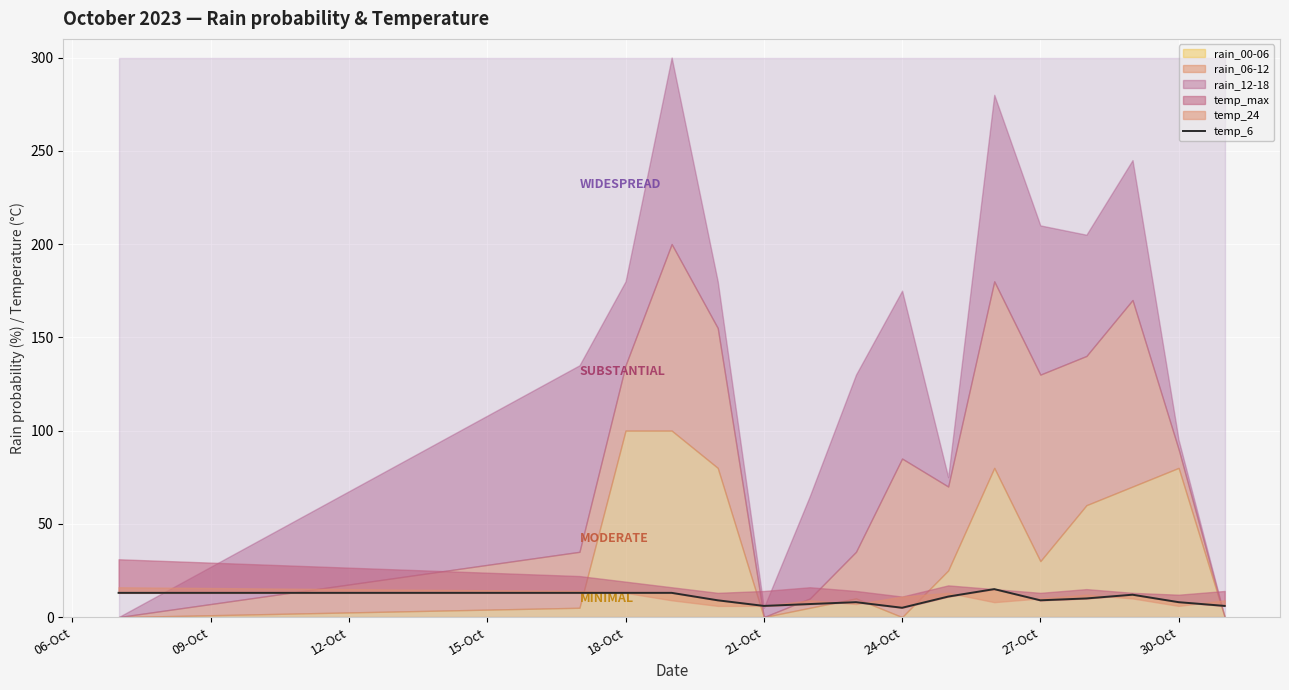

How many data points are less than 10?

8